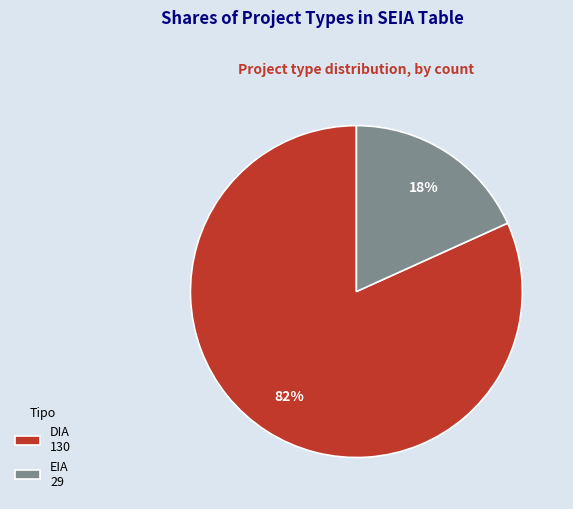

Count the number of slices in the pie.

2